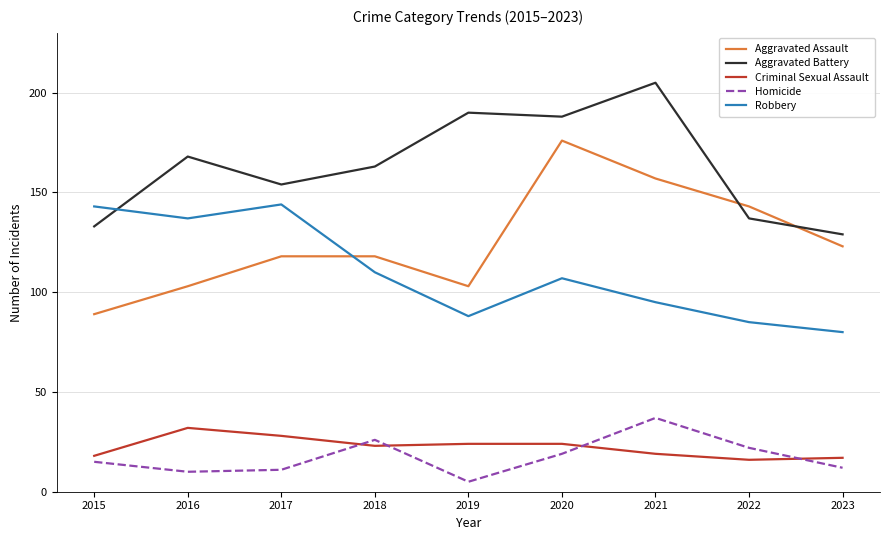

What is the difference between the maximum and second lowest values in the Homicide series?

27